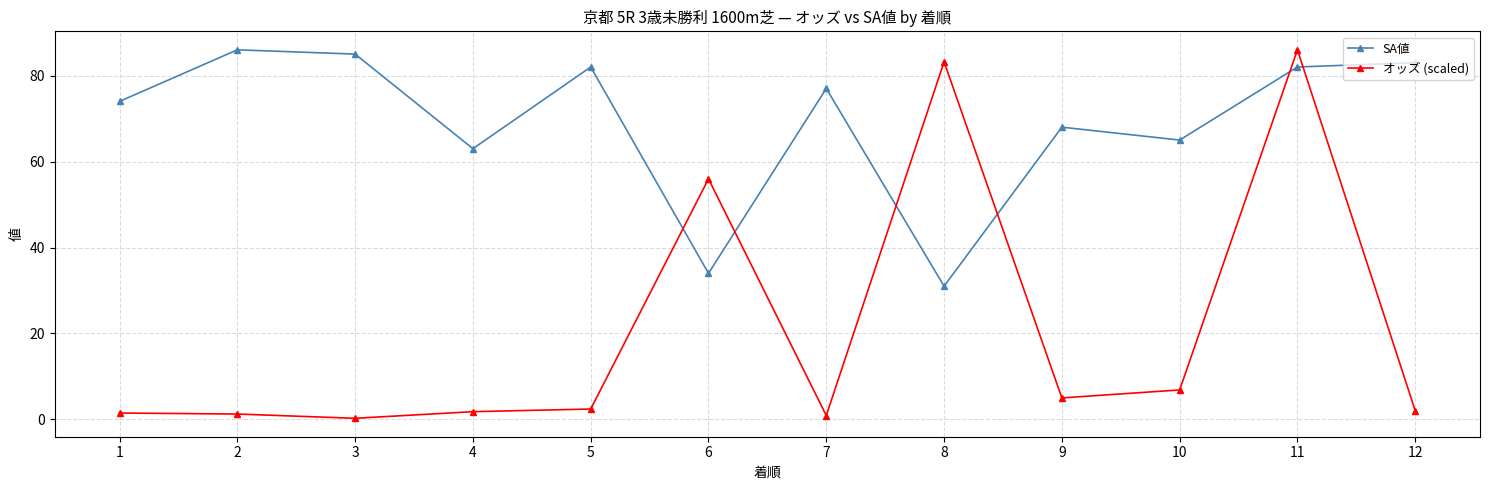

At which category does オッズ (scaled) reach its first local valley?

3